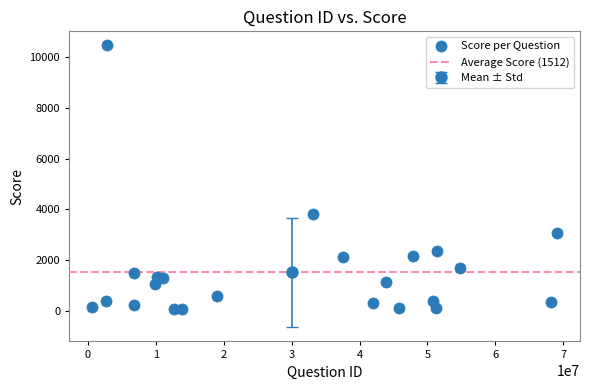

What is the range of X values (max minus min)?

68359164